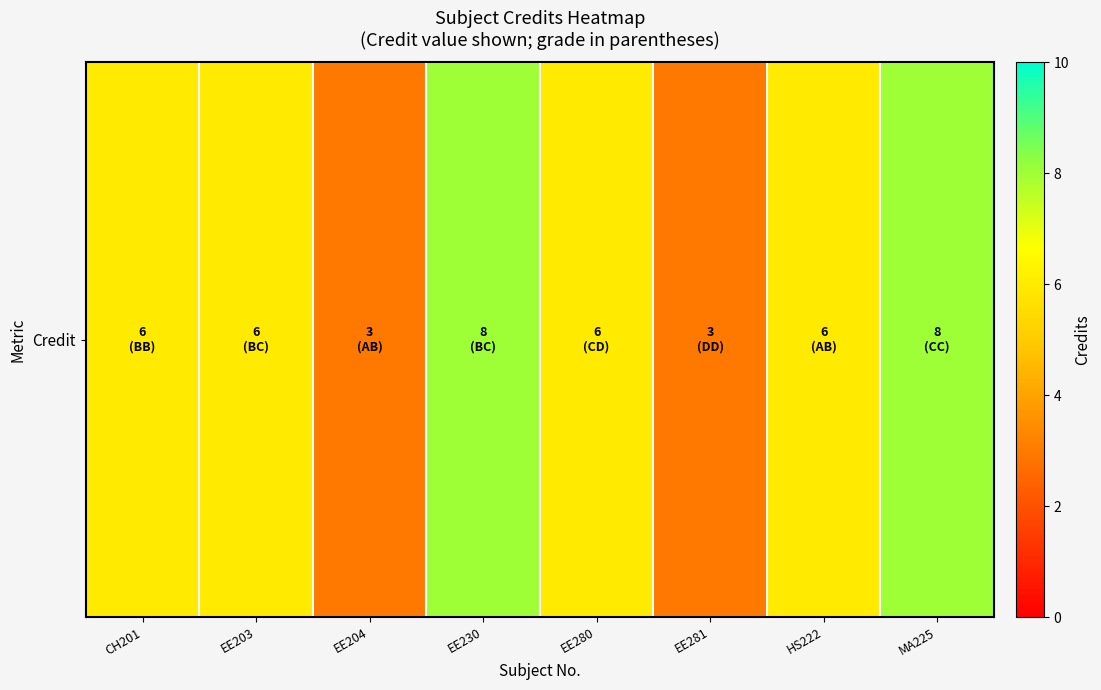

What is the smallest value displayed?

3